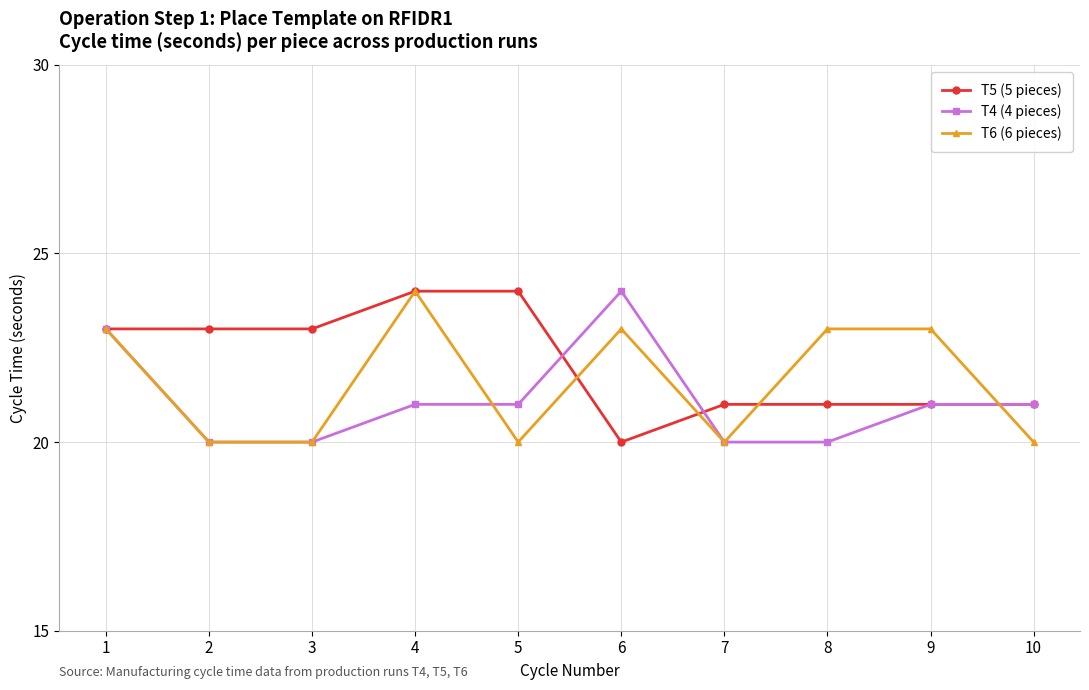

Rank the series at 8 from highest to lowest value.

T6 (6 pieces), T5 (5 pieces), T4 (4 pieces)